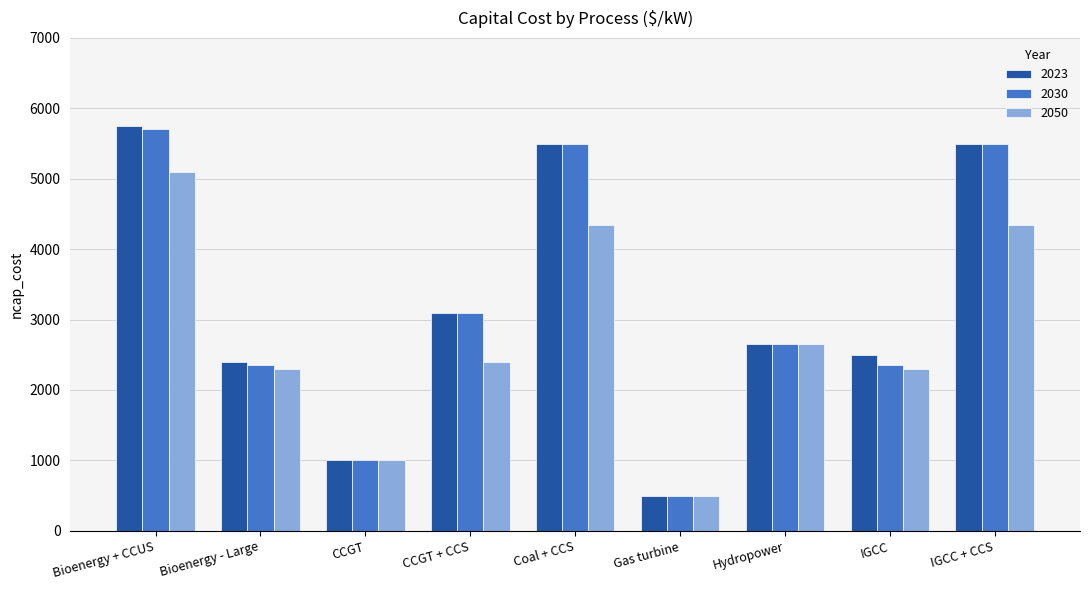

What position from the right is CCGT?

7